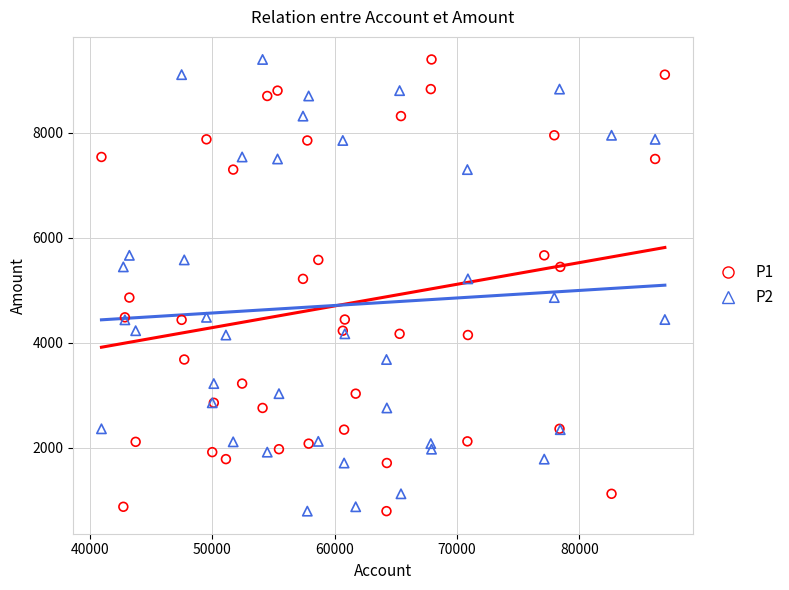

What is the X range (max minus min) for the scatter plot?

46021